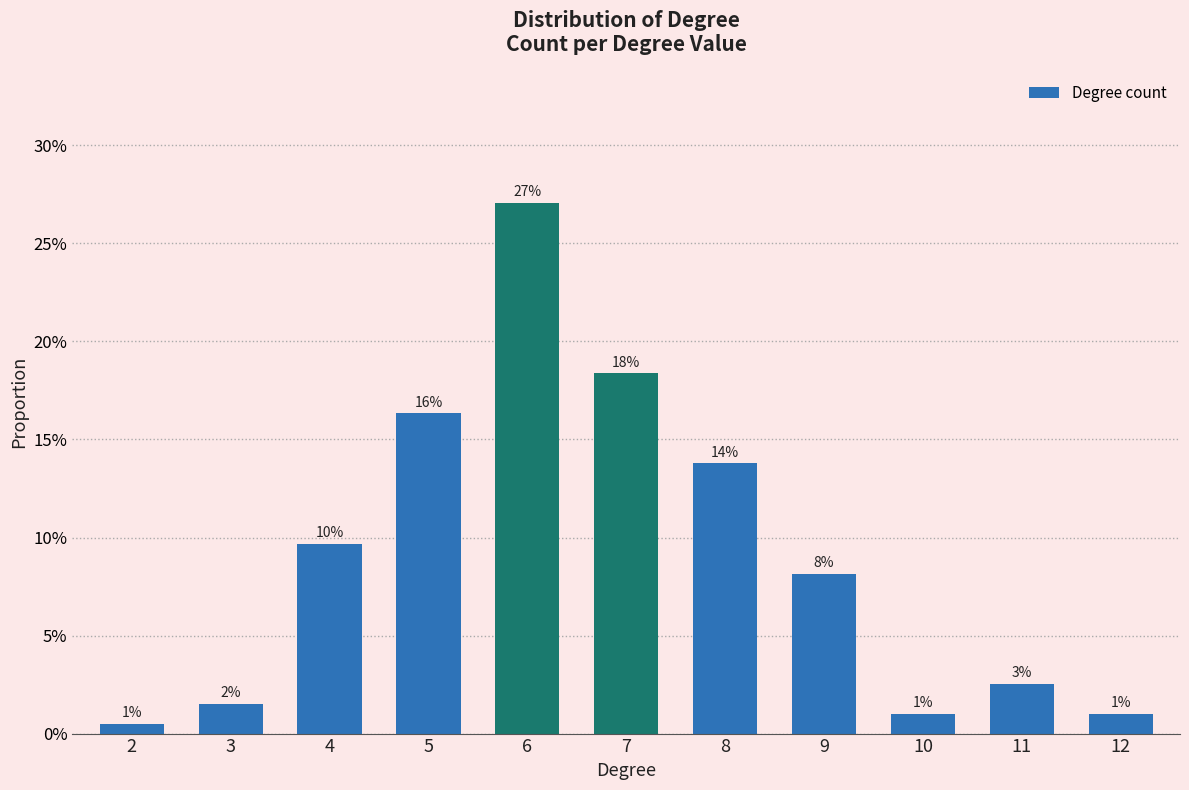

At which label is the value closest to 0?

2